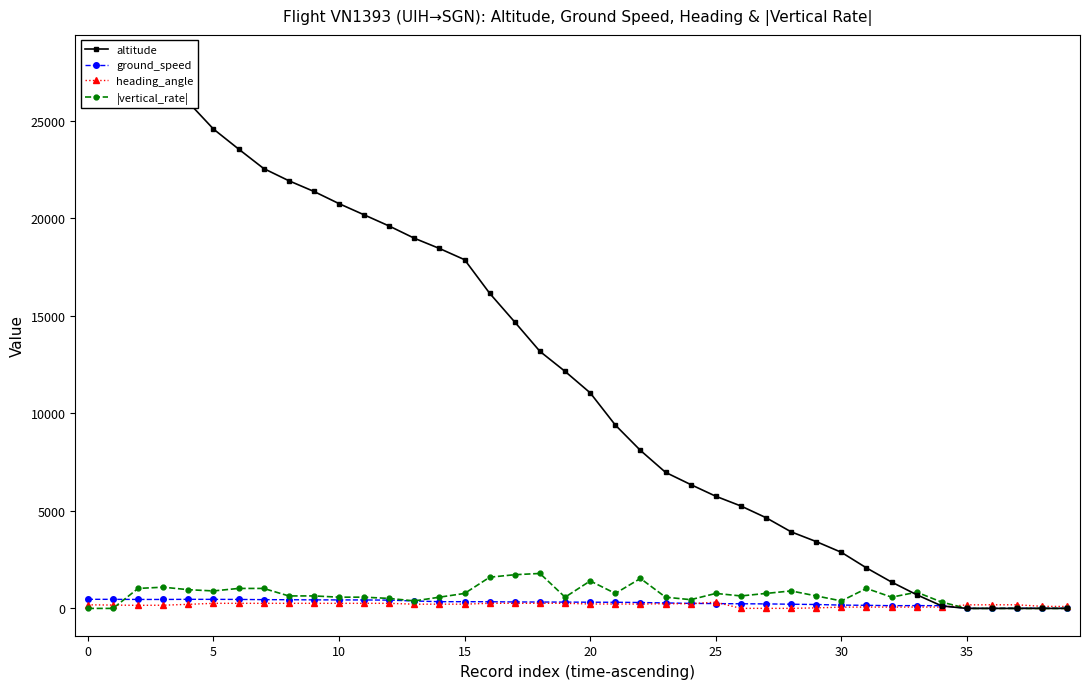

How many data points in |vertical_rate| are above 640?

18